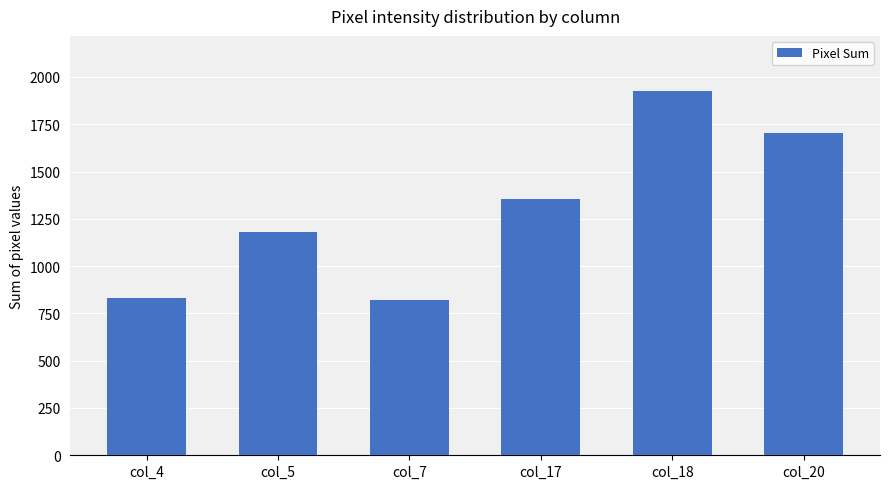

What is the difference between the maximum and minimum values?

1105